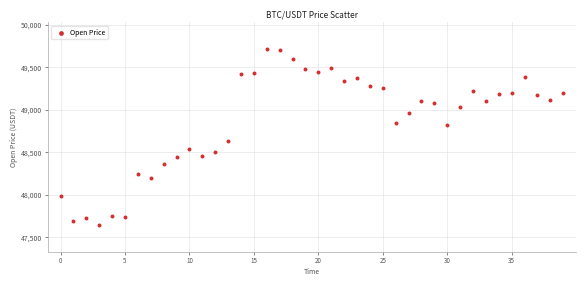

What is the range of Y values (max minus min)?

2074.0